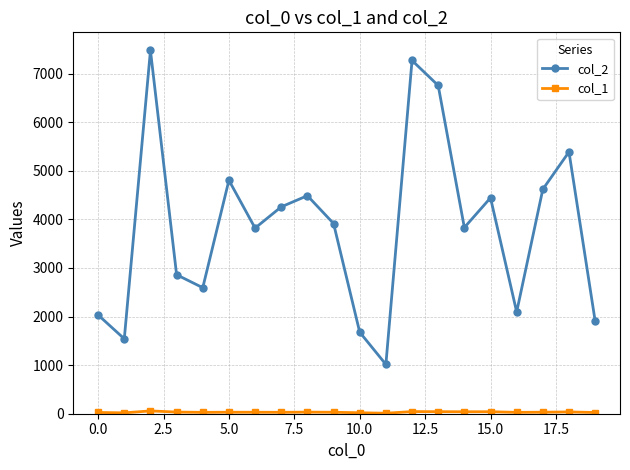

Which series has the largest range (max minus min)?

col_2